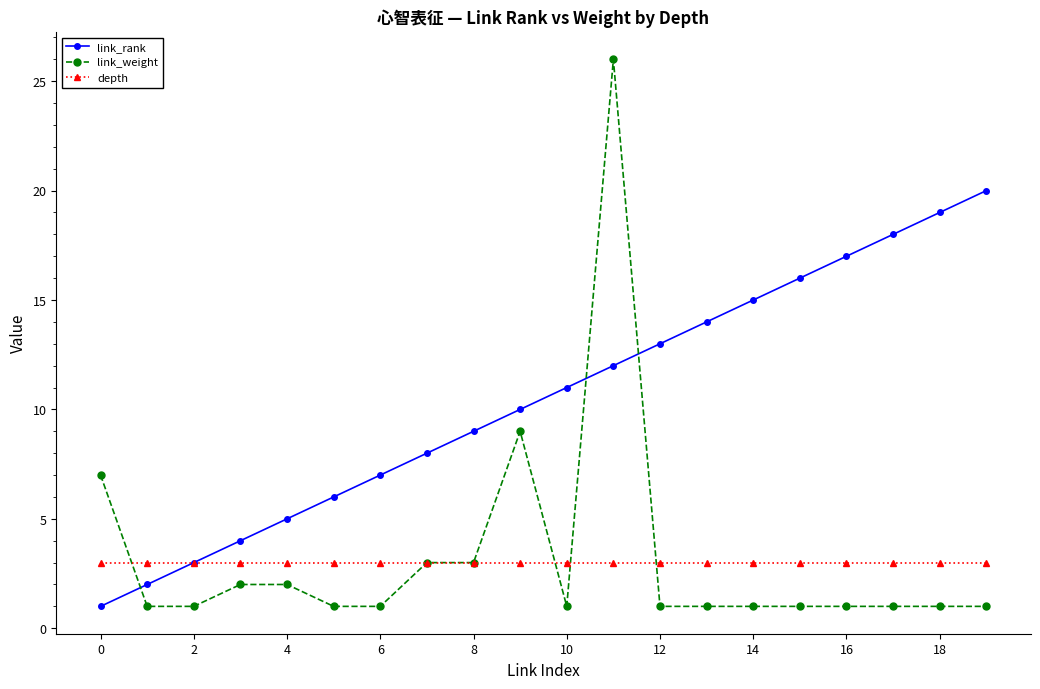

What are all the series names shown in the legend?

link_rank, link_weight, depth